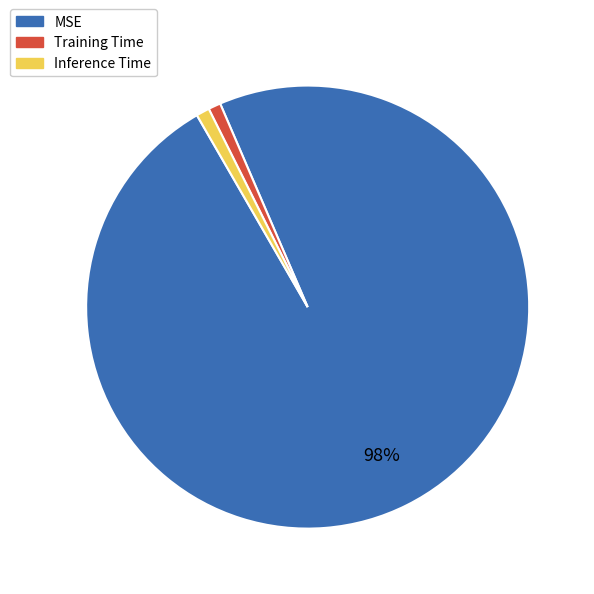

Is it true that Inference Time is 1% of the pie?

True